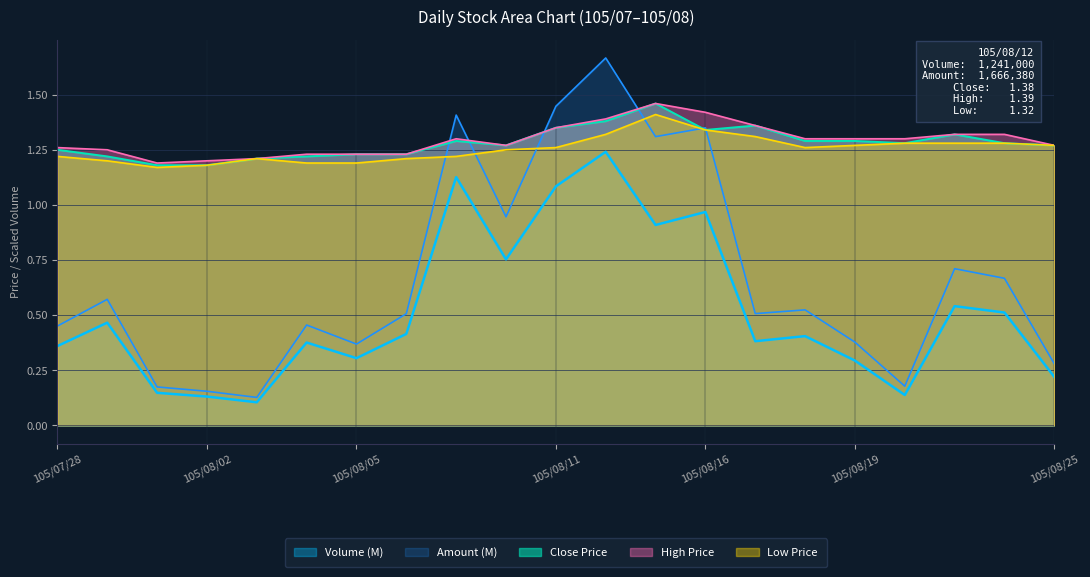

After their last crossing, which series has the higher values: Amount or High?

High